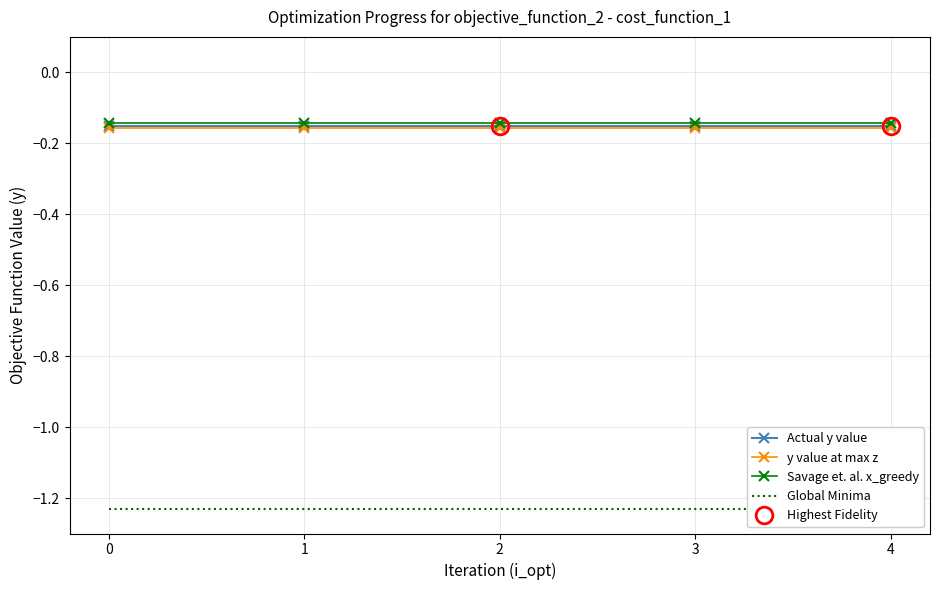

True or false: Actual y value and y value at max z cross at least once.

False